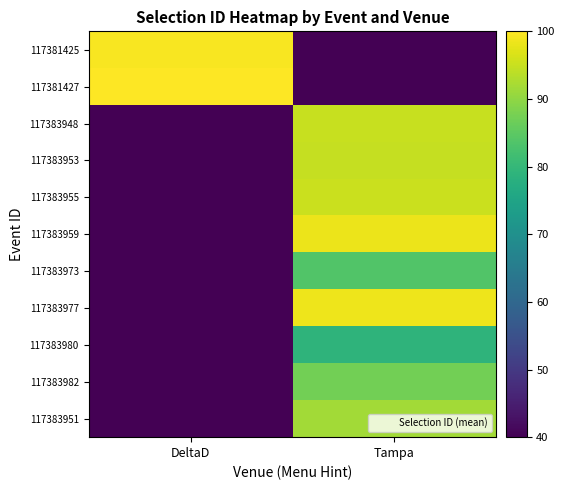

What is the total value across all series at Tampa?

903.2